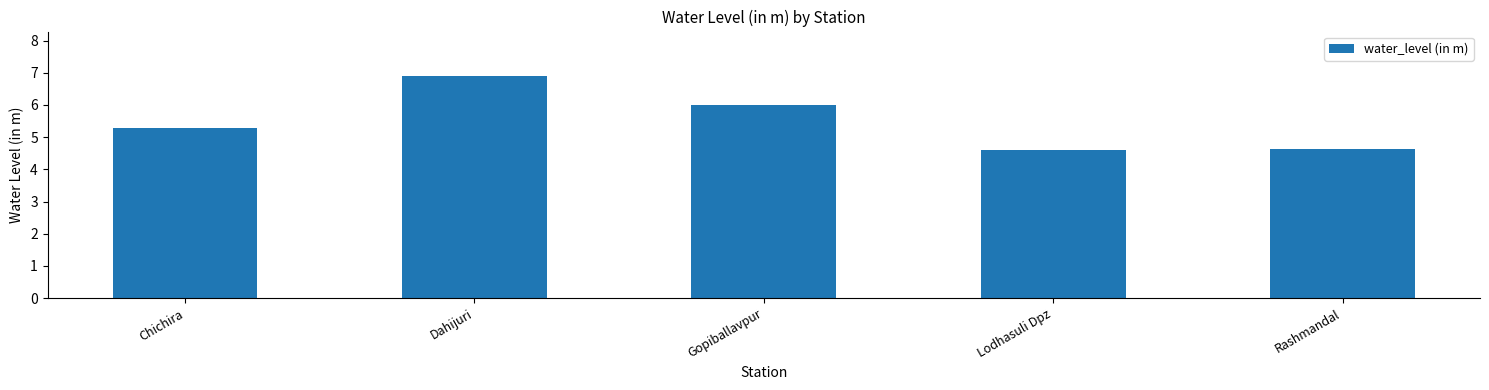

Read the value at Rashmandal.

4.6